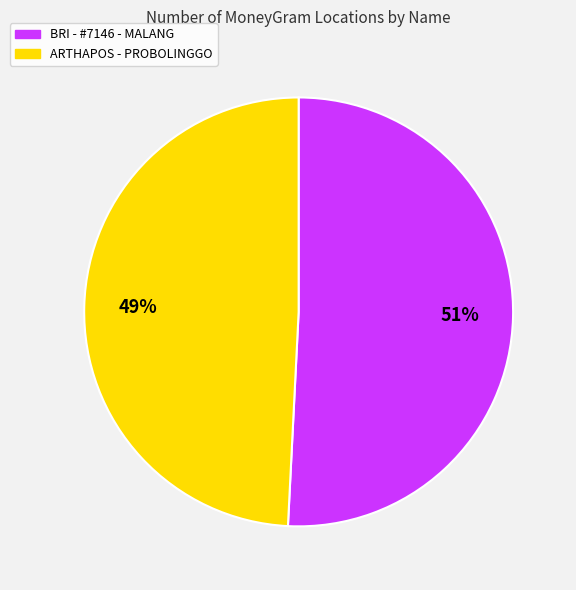

To the nearest percent, what is the difference between the largest and smallest slice percentages?

2%